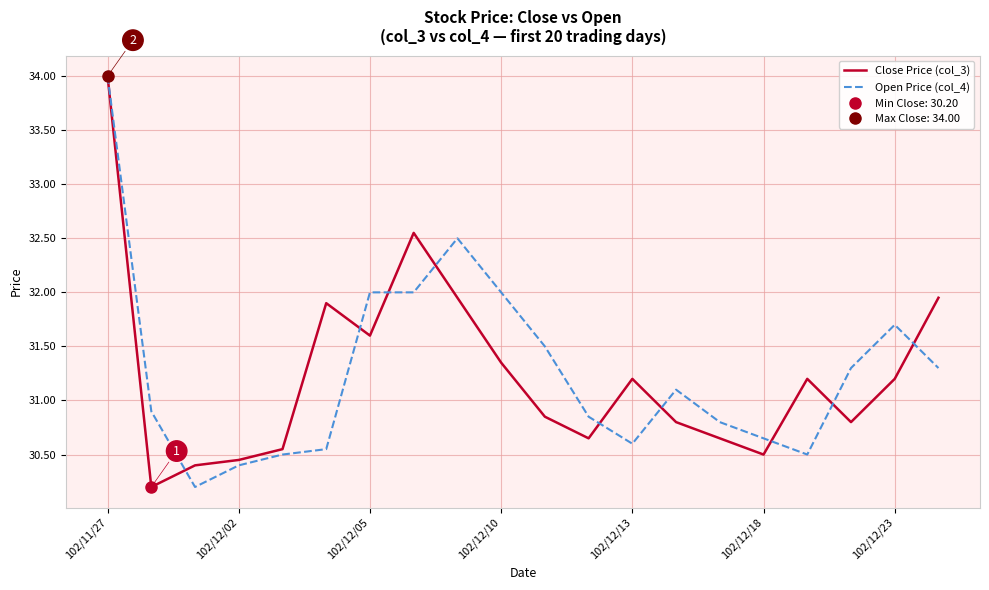

Where does the Close Price (col_3) series first go above 31?

102/11/27